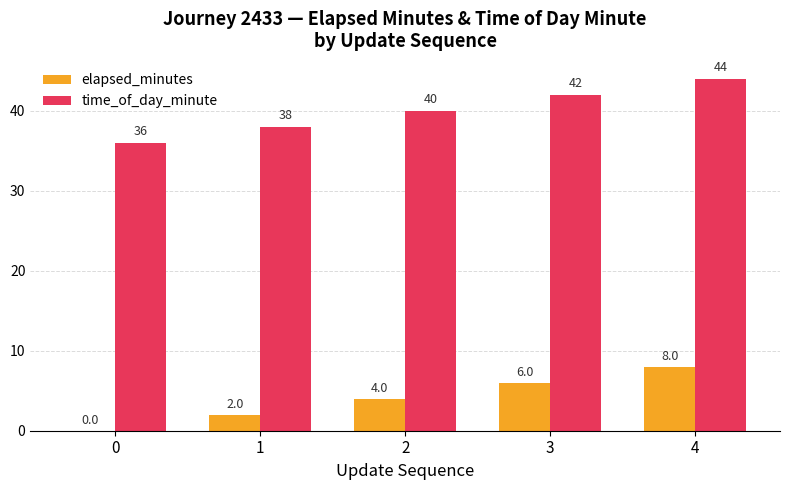

The time_of_day_minute series shows 15 at 0. True or false?

False